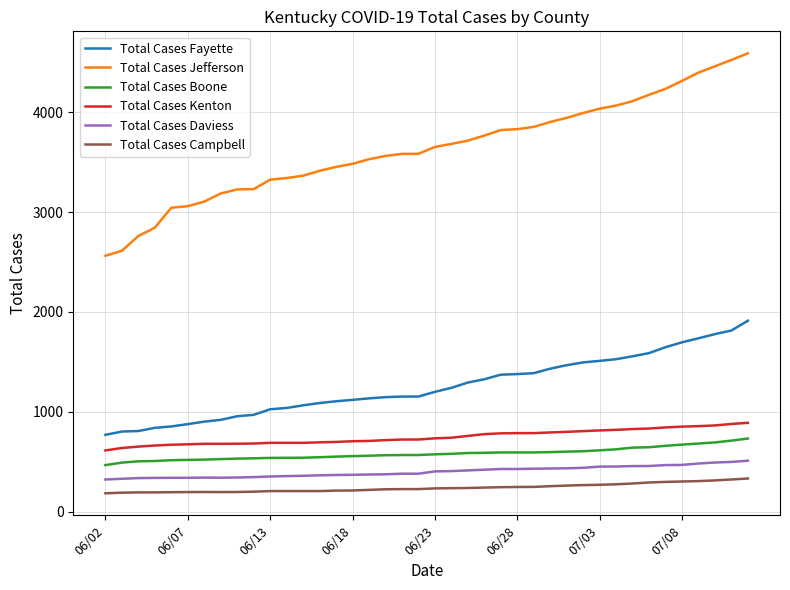

Which series has the largest total across all categories?

Total Cases Jefferson